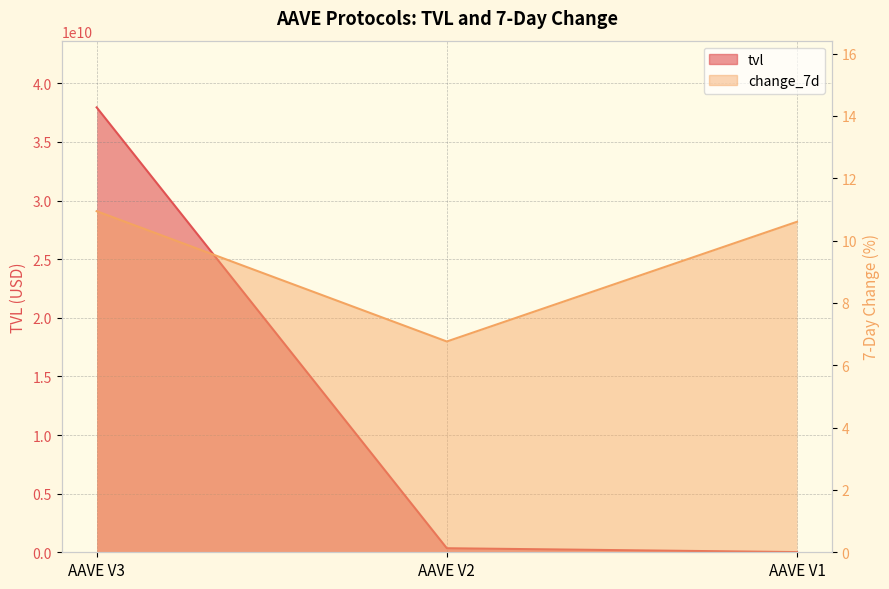

Reading right to left, transcribe all the data shown in this chart.

tvl: AAVE V1=15336588.4	AAVE V2=344369387.1	AAVE V3=37945416468.7
change_7d: AAVE V1=10.6	AAVE V2=6.8	AAVE V3=10.9